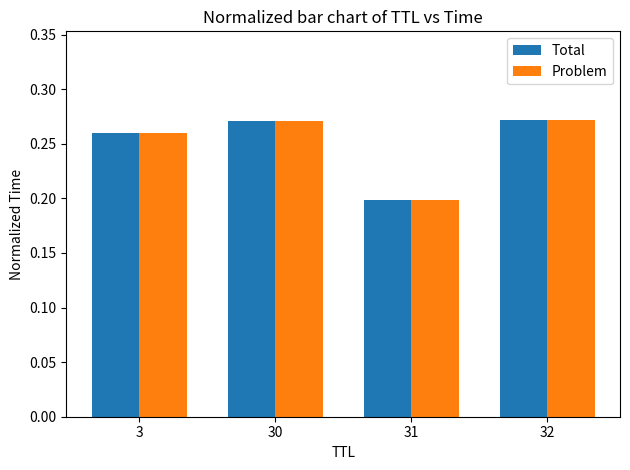

Is it true that Problem equals 0.4 at 3?

False